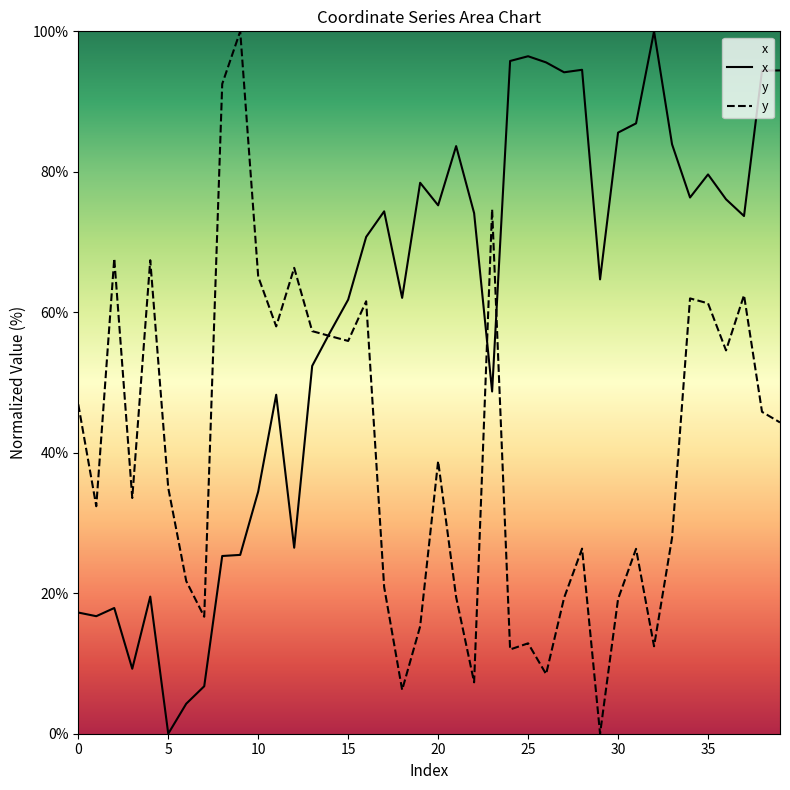

True or false: x has a value of 94.5 at 28.

True